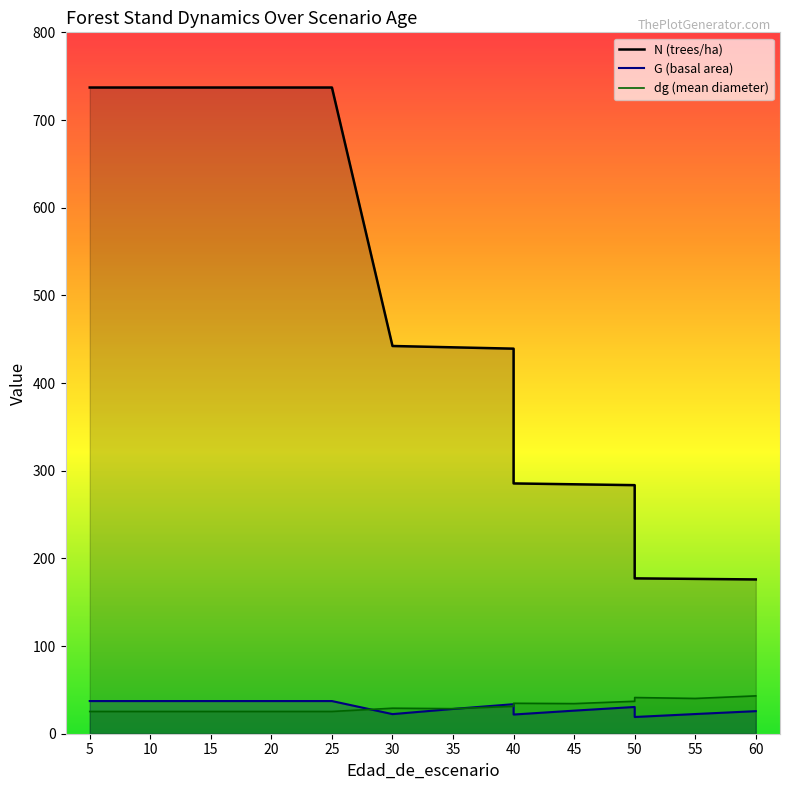

What is the sum of the dg values at 60 and 15?

68.5